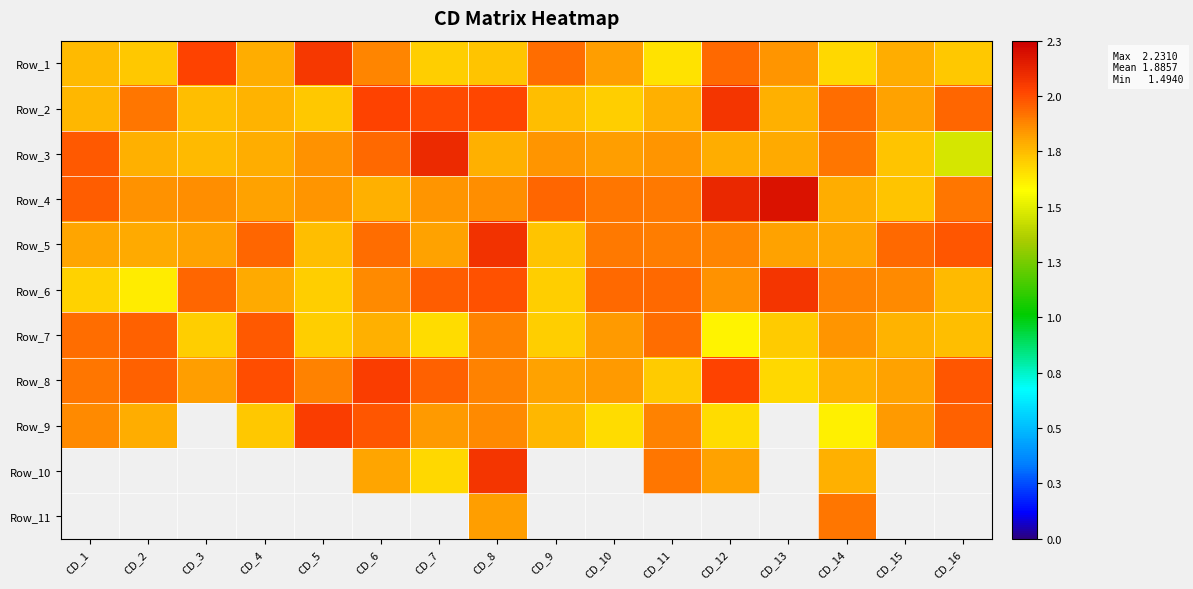

Reading right to left, list all the values displayed in this chart.

Row_1: CD_16=1.8	CD_15=1.8	CD_14=1.7	CD_13=1.9	CD_12=2.0	CD_11=1.7	CD_10=1.9	CD_9=2.0	CD_8=1.8	CD_7=1.7	CD_6=1.9	CD_5=2.1	CD_4=1.8	CD_3=2.1	CD_2=1.8	CD_1=1.8
Row_2: CD_16=2.0	CD_15=1.9	CD_14=2.0	CD_13=1.8	CD_12=2.1	CD_11=1.8	CD_10=1.7	CD_9=1.8	CD_8=2.1	CD_7=2.1	CD_6=2.1	CD_5=1.8	CD_4=1.8	CD_3=1.8	CD_2=2.0	CD_1=1.8
Row_3: CD_16=1.5	CD_15=1.8	CD_14=2.0	CD_13=1.8	CD_12=1.8	CD_11=1.9	CD_10=1.9	CD_9=1.9	CD_8=1.8	CD_7=2.2	CD_6=2.0	CD_5=1.9	CD_4=1.8	CD_3=1.8	CD_2=1.8	CD_1=2.0
Row_4: CD_16=2.0	CD_15=1.8	CD_14=1.8	CD_13=2.2	CD_12=2.2	CD_11=1.9	CD_10=2.0	CD_9=2.0	CD_8=1.9	CD_7=1.9	CD_6=1.8	CD_5=1.9	CD_4=1.9	CD_3=1.9	CD_2=1.9	CD_1=2.0
Row_5: CD_16=2.0	CD_15=2.0	CD_14=1.8	CD_13=1.9	CD_12=1.9	CD_11=1.9	CD_10=1.9	CD_9=1.8	CD_8=2.1	CD_7=1.9	CD_6=2.0	CD_5=1.8	CD_4=2.0	CD_3=1.9	CD_2=1.8	CD_1=1.8
Row_6: CD_16=1.8	CD_15=1.9	CD_14=1.9	CD_13=2.1	CD_12=1.9	CD_11=2.0	CD_10=2.0	CD_9=1.7	CD_8=2.0	CD_7=2.0	CD_6=1.9	CD_5=1.7	CD_4=1.8	CD_3=2.0	CD_2=1.7	CD_1=1.7
Row_7: CD_16=1.8	CD_15=1.8	CD_14=1.9	CD_13=1.7	CD_12=1.6	CD_11=2.0	CD_10=1.9	CD_9=1.7	CD_8=1.9	CD_7=1.7	CD_6=1.8	CD_5=1.7	CD_4=2.0	CD_3=1.7	CD_2=2.0	CD_1=2.0
Row_8: CD_16=2.0	CD_15=1.9	CD_14=1.8	CD_13=1.7	CD_12=2.1	CD_11=1.8	CD_10=1.9	CD_9=1.9	CD_8=1.9	CD_7=2.0	CD_6=2.1	CD_5=1.9	CD_4=2.0	CD_3=1.9	CD_2=2.0	CD_1=2.0
Row_9: CD_16=2.0	CD_15=1.9	CD_14=1.7	CD_13=0.0	CD_12=1.7	CD_11=1.9	CD_10=1.7	CD_9=1.8	CD_8=1.9	CD_7=1.9	CD_6=2.0	CD_5=2.1	CD_4=1.8	CD_3=0.0	CD_2=1.8	CD_1=1.9
Row_10: CD_16=0.0	CD_15=0.0	CD_14=1.8	CD_13=0.0	CD_12=1.9	CD_11=2.0	CD_10=0.0	CD_9=0.0	CD_8=2.1	CD_7=1.7	CD_6=1.8	CD_5=0.0	CD_4=0.0	CD_3=0.0	CD_2=0.0	CD_1=0.0
Row_11: CD_16=0.0	CD_15=0.0	CD_14=2.0	CD_13=0.0	CD_12=0.0	CD_11=0.0	CD_10=0.0	CD_9=0.0	CD_8=1.9	CD_7=0.0	CD_6=0.0	CD_5=0.0	CD_4=0.0	CD_3=0.0	CD_2=0.0	CD_1=0.0